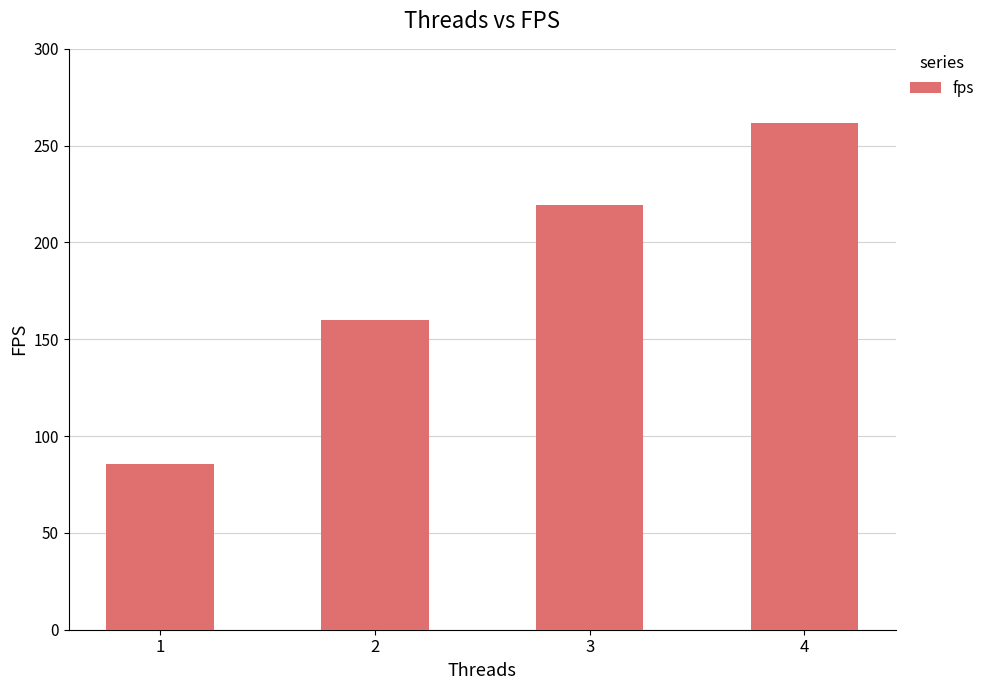

The value at 1 is 36.6. True or false?

False